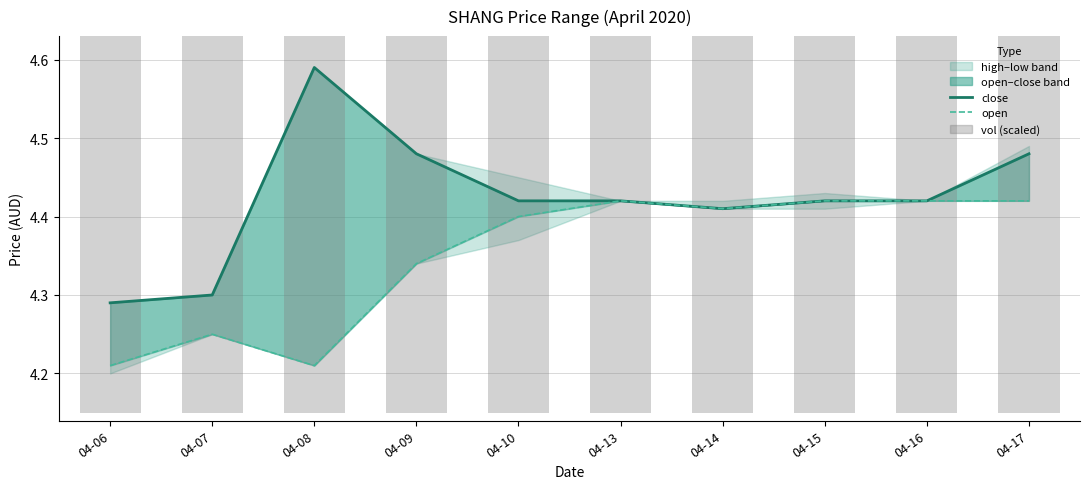

At which label does open reach its peak?

04-13